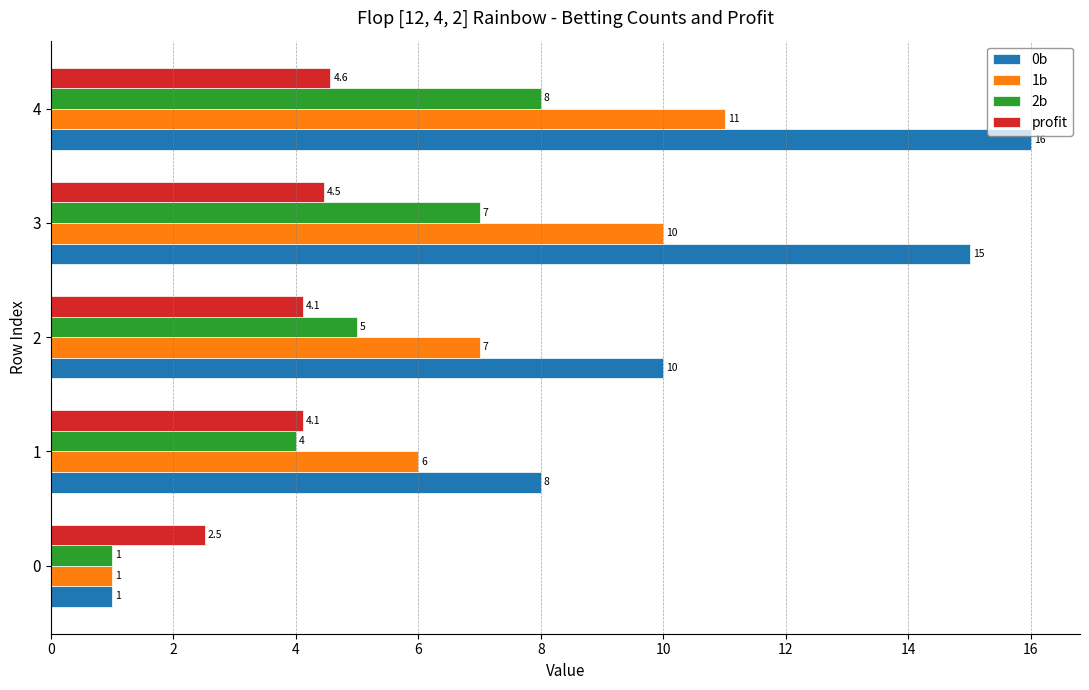

What is the difference between the maximum and minimum values in the 0b series?

15.0